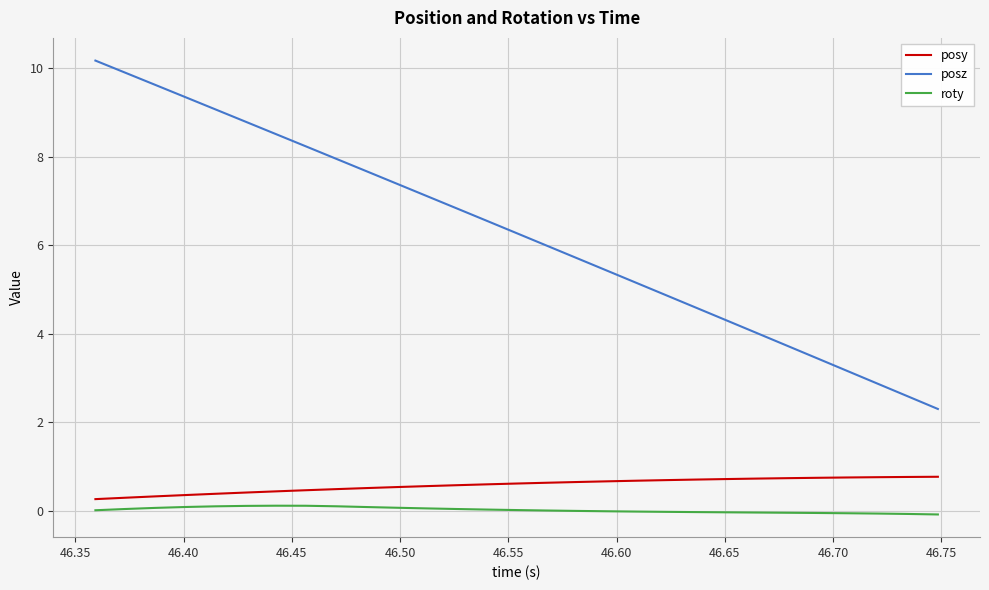

Which series has the largest range (max minus min)?

posz